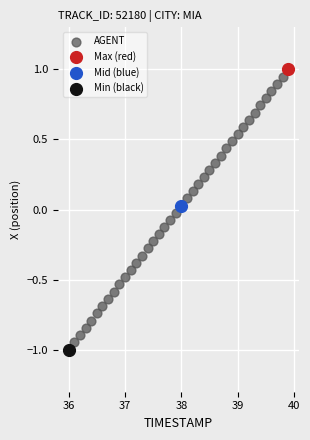

What are all the series names shown in the legend?

AGENT, Max (red), Mid (blue), Min (black)